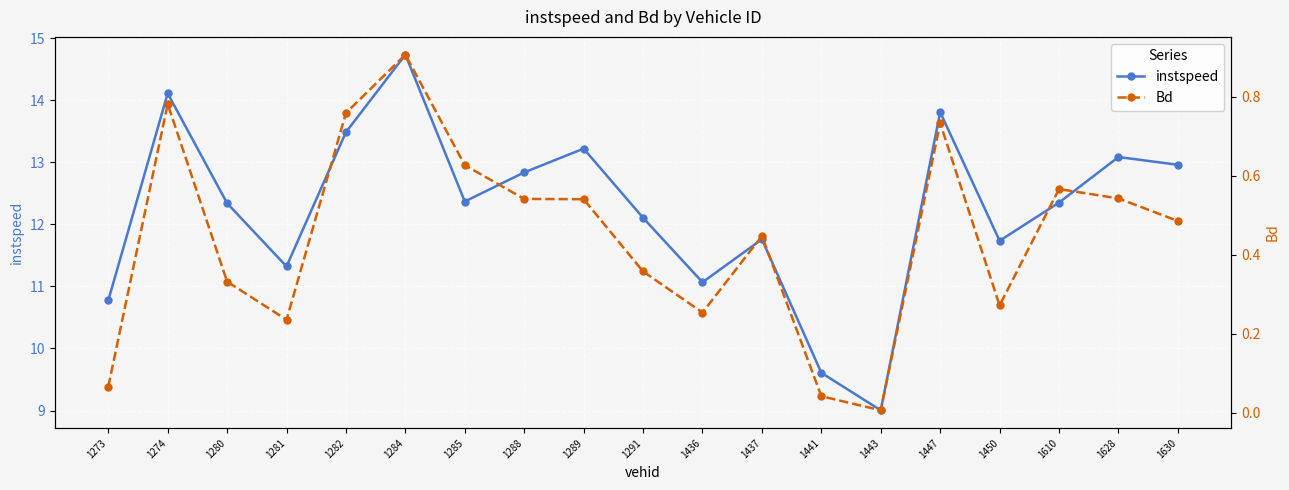

At which label does instspeed first exceed 12?

1274